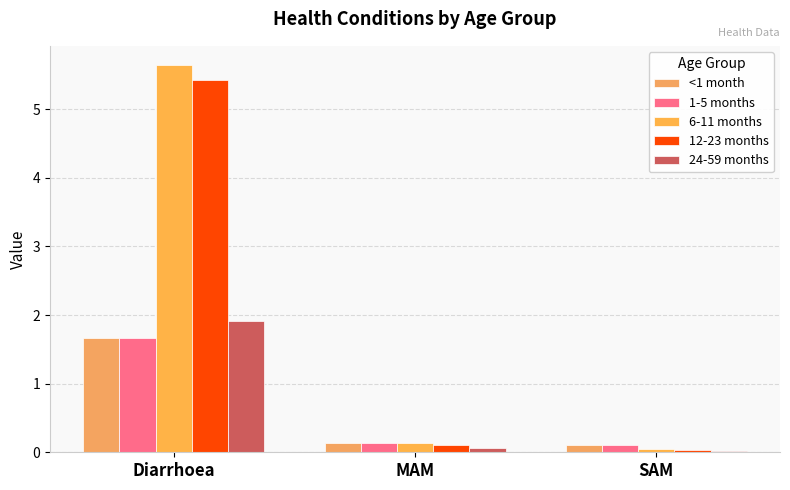

What is the sum of the 24-59 months values at Diarrhoea and SAM?

1.9